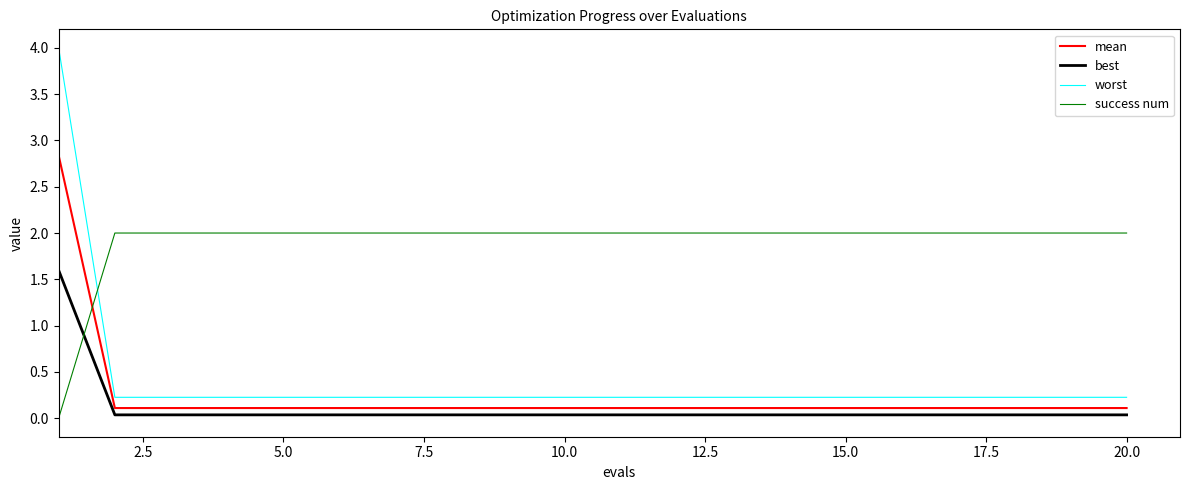

Which series has the widest spread of values?

worst